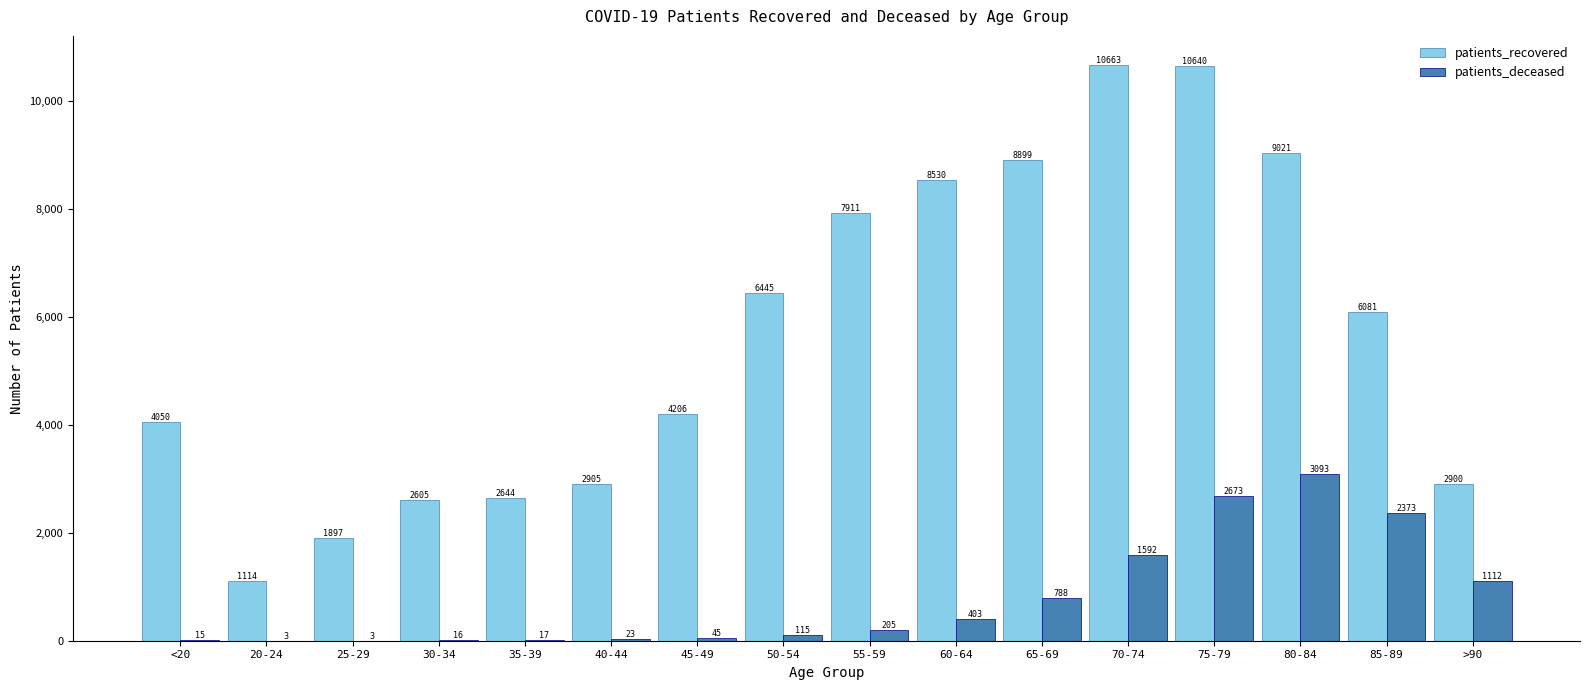

The patients_recovered series shows 2905 at 40-44. True or false?

True